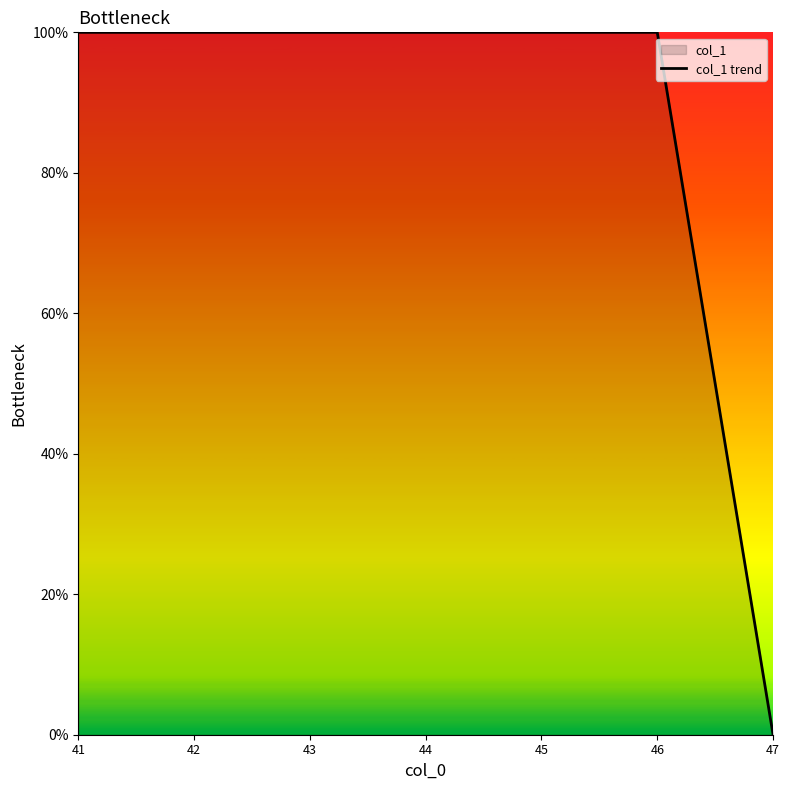

The chart shows a value of 40 at 44. True or false?

False